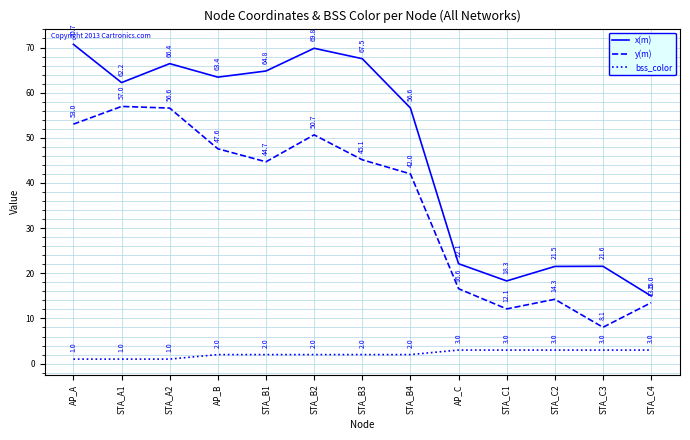

What is the sum of the bss_color values at AP_A and STA_B1?

3.0